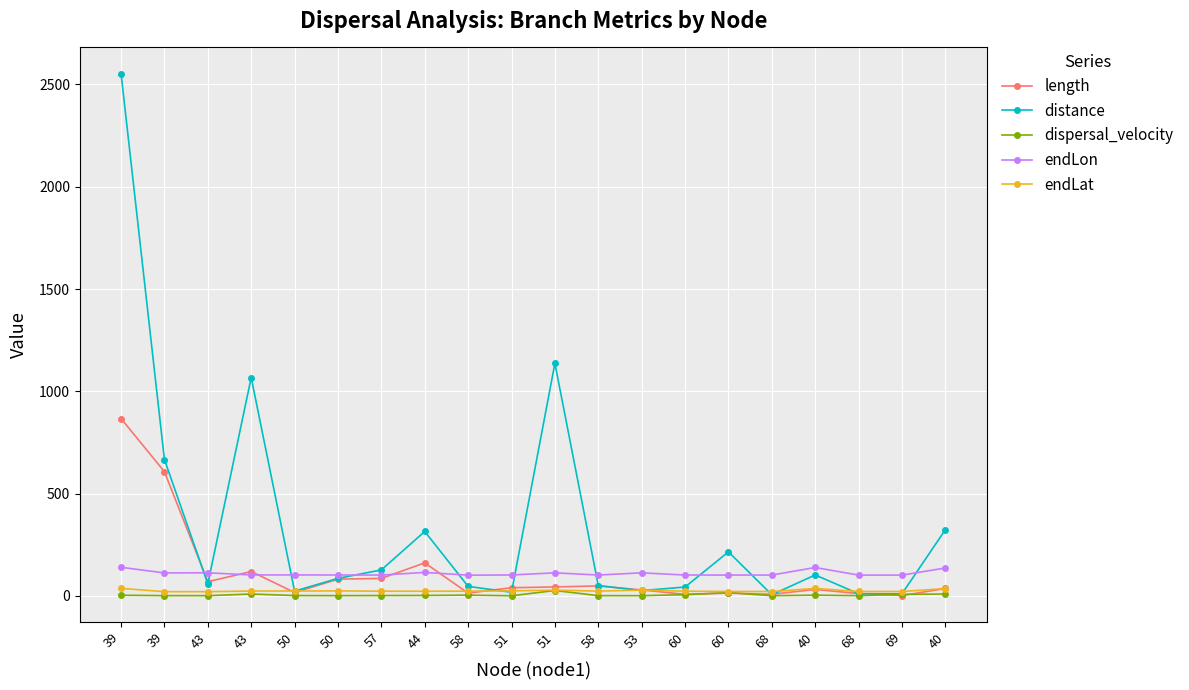

How many data points in dispersal_velocity are above 1?

15